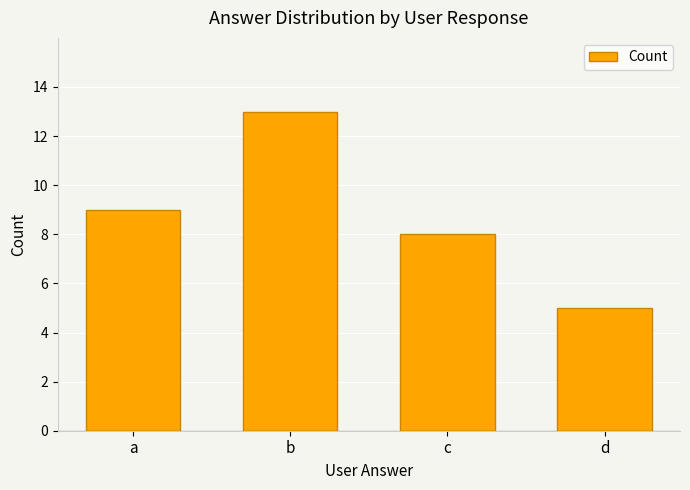

Rank the categories by value from highest to lowest.

b, a, c, d